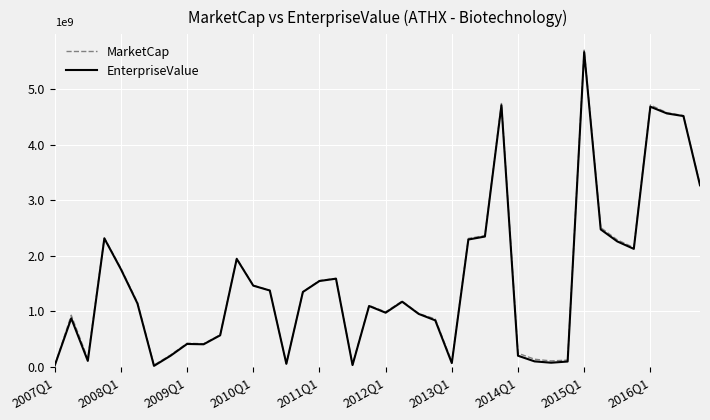

Which series has the largest range (max minus min)?

MarketCap